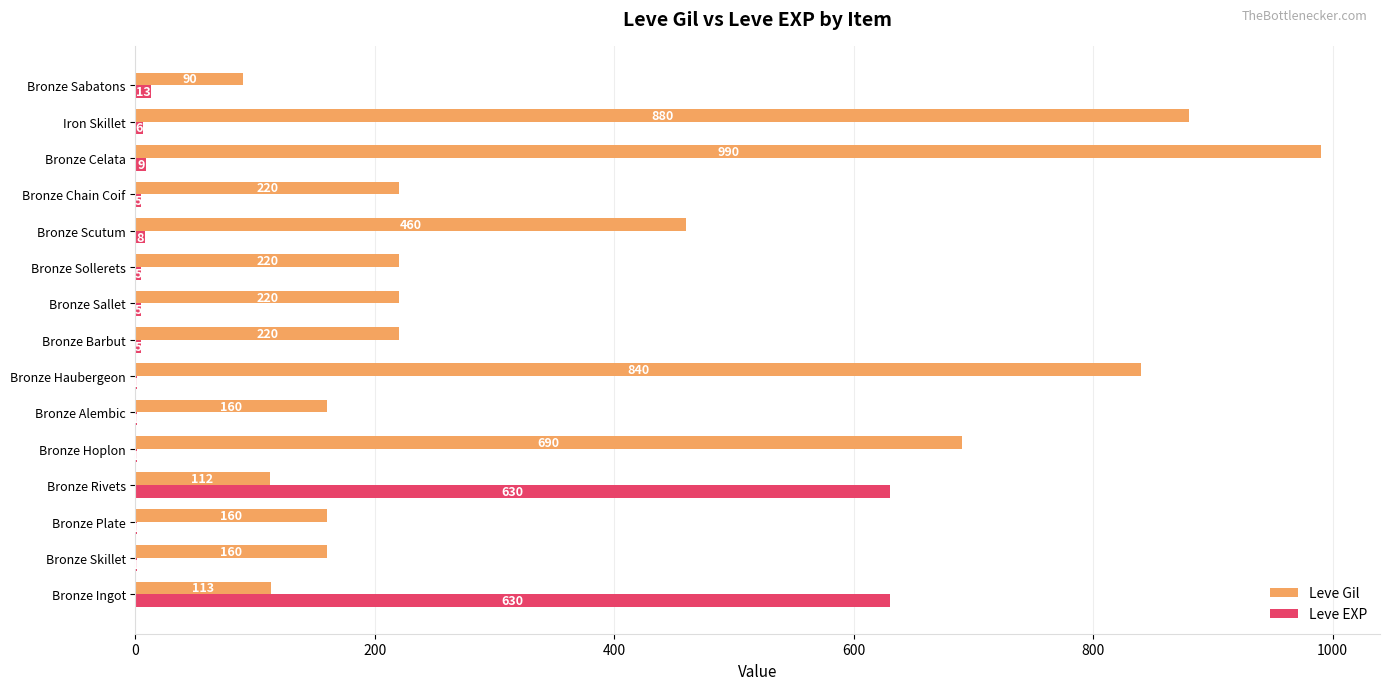

Read the Leve Gil value at Bronze Haubergeon, to the nearest 50.

850